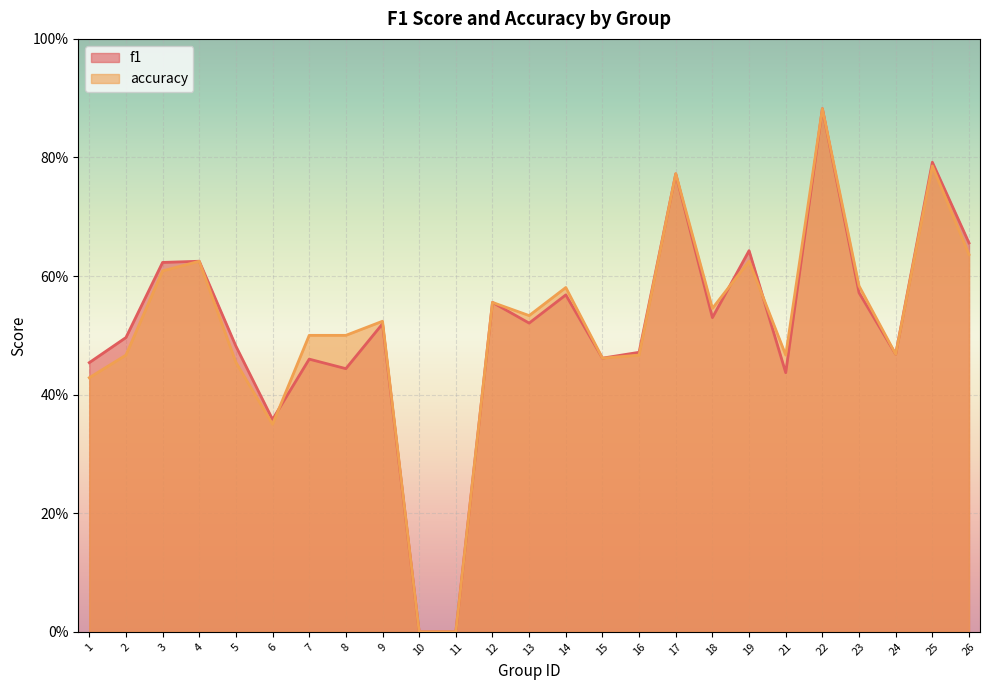

Reading left to right, transcribe all the data shown in this chart.

f1: 0.5	0.5	0.6	0.6	0.5	0.4	0.5	0.4	0.5	0.0	0.0	0.6	0.5	0.6	0.5	0.5	0.8	0.5	0.6	0.4	0.9	0.6	0.5	0.8	0.7
accuracy: 0.4	0.5	0.6	0.6	0.5	0.3	0.5	0.5	0.5	0.0	0.0	0.6	0.5	0.6	0.5	0.5	0.8	0.5	0.6	0.5	0.9	0.6	0.5	0.8	0.6